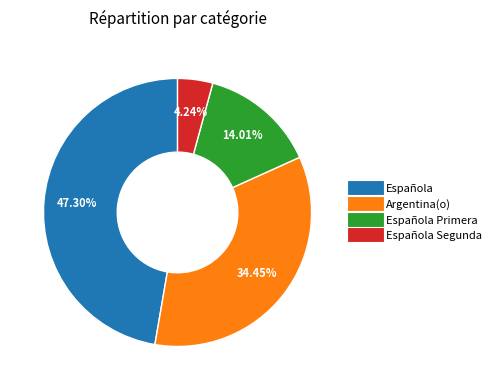

Is there a majority slice in this chart?

No